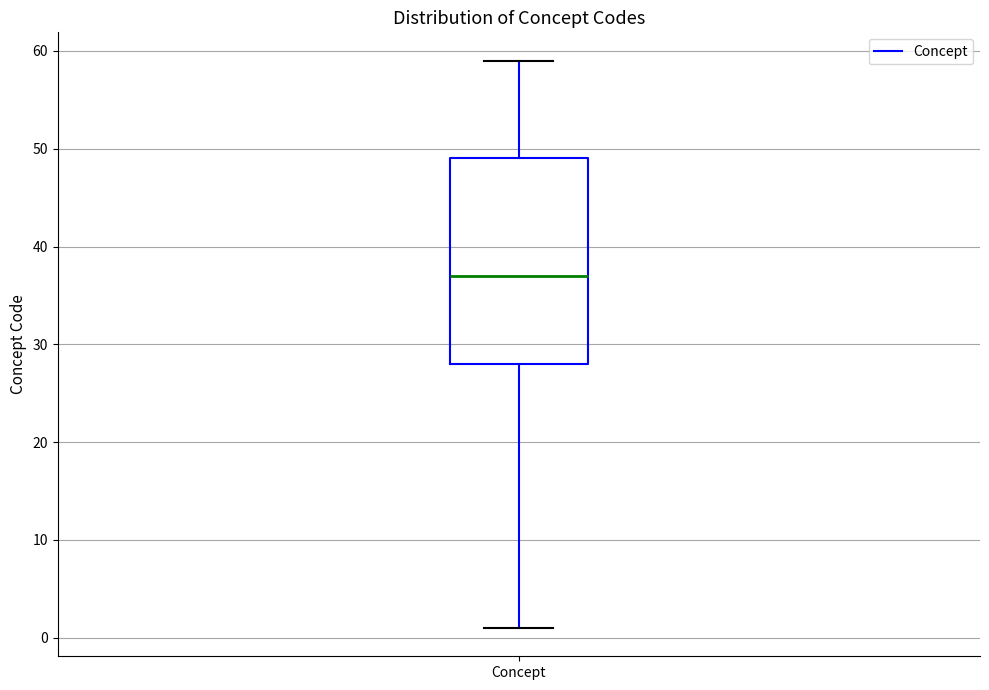

Where is the upper edge of the box for Concept on the y-axis? The values are not printed on the chart, so give them approximately, as read against the axis.

49